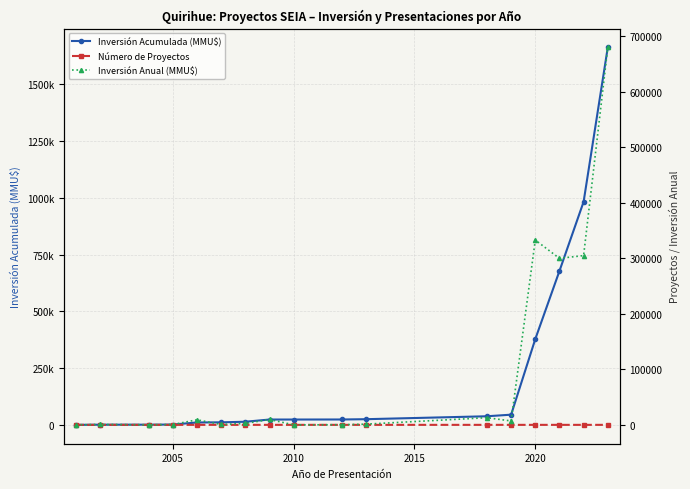

How many series are shown in this chart?

3